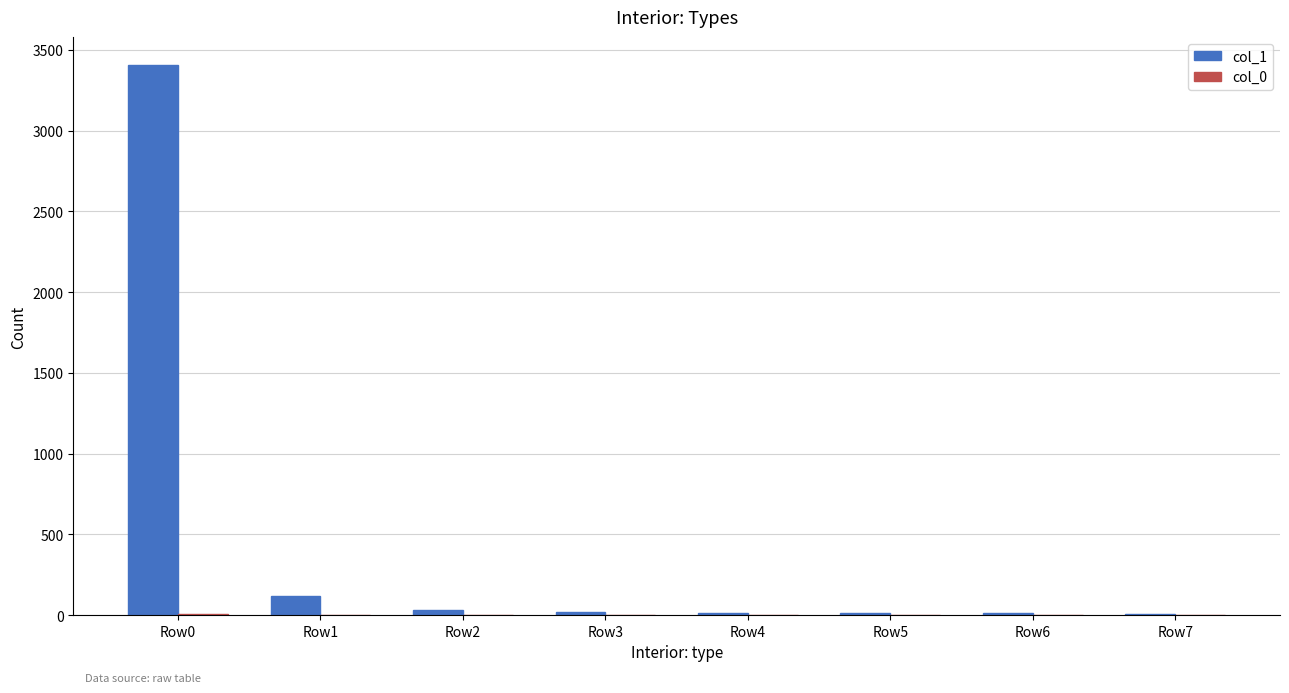

Which series has the largest total across all categories?

col_1